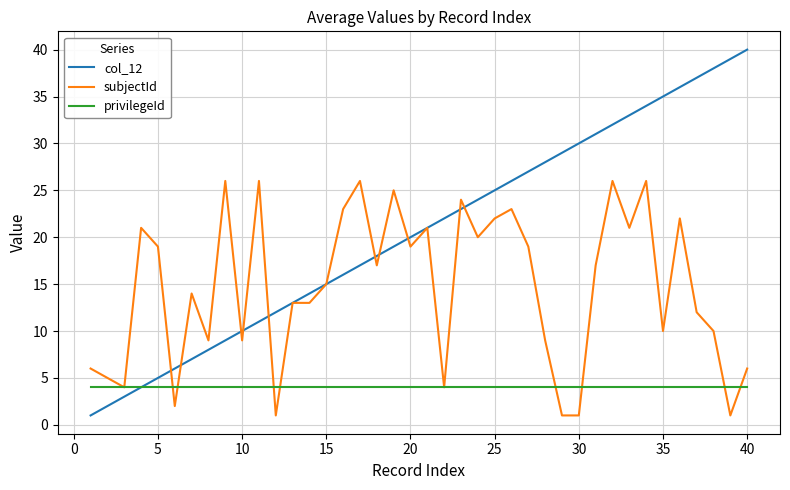

Which series has the largest range (max minus min)?

col_12